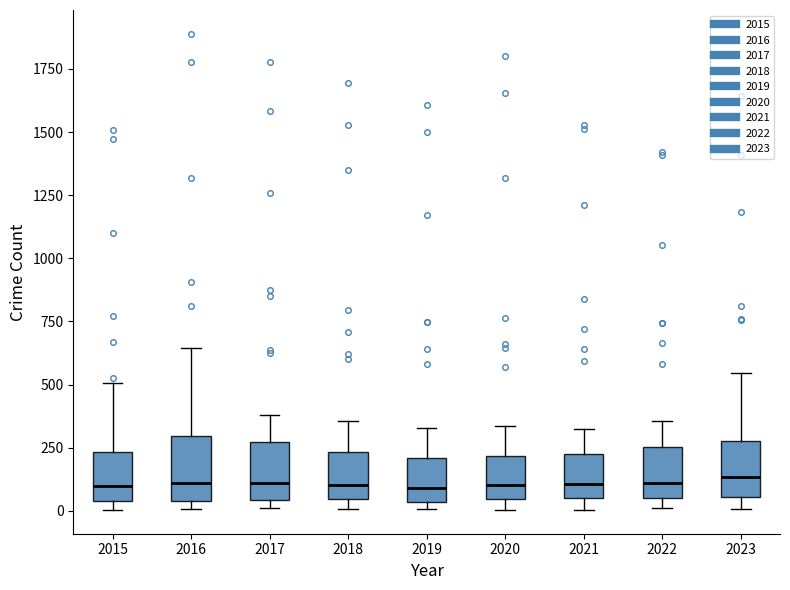

Reading left to right, transcribe this box plot: for each box, give where its median line is, the range the box spans, and where its two whiskers end, as read against the y-axis. The values are not printed on the chart, so give them approximately, as read against the axis.

2015: median 100, box 50 to 250, whiskers 0 to 500
2016: median 100, box 50 to 300, whiskers 0 to 650
2017: median 100, box 50 to 250, whiskers 0 to 400
2018: median 100, box 50 to 250, whiskers 0 to 350
2019: median 100, box 50 to 200, whiskers 0 to 350
2020: median 100, box 50 to 200, whiskers 0 to 350
2021: median 100, box 50 to 250, whiskers 0 to 350
2022: median 100, box 50 to 250, whiskers 0 to 350
2023: median 150, box 50 to 300, whiskers 0 to 550